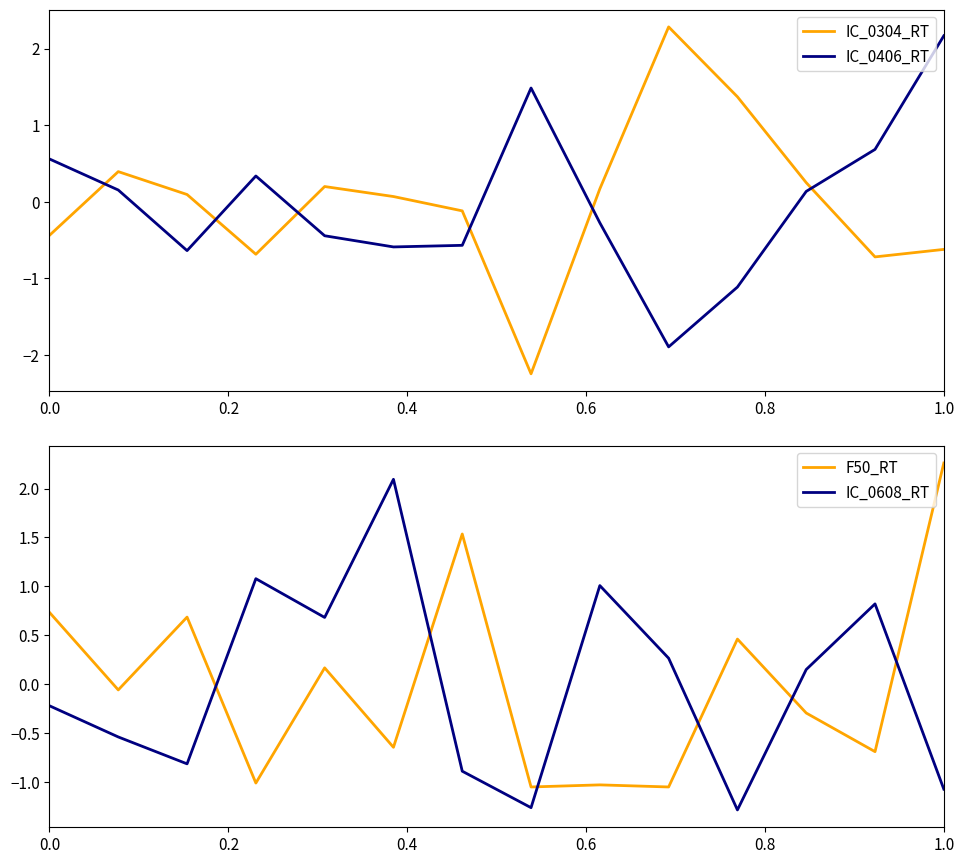

At how many categories does at least one series exceed 0?

14